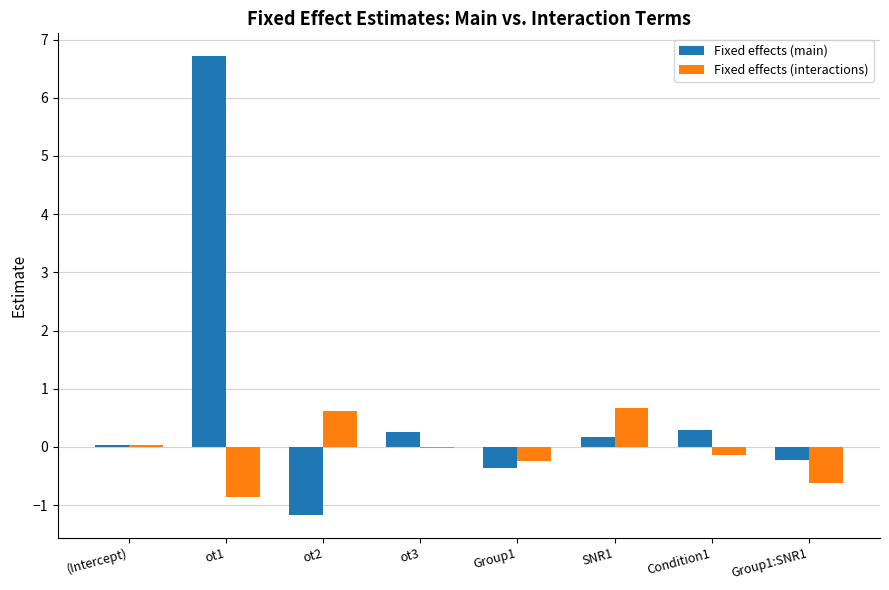

The value of Fixed effects (main) at Group1 is -0.4. True or false?

True